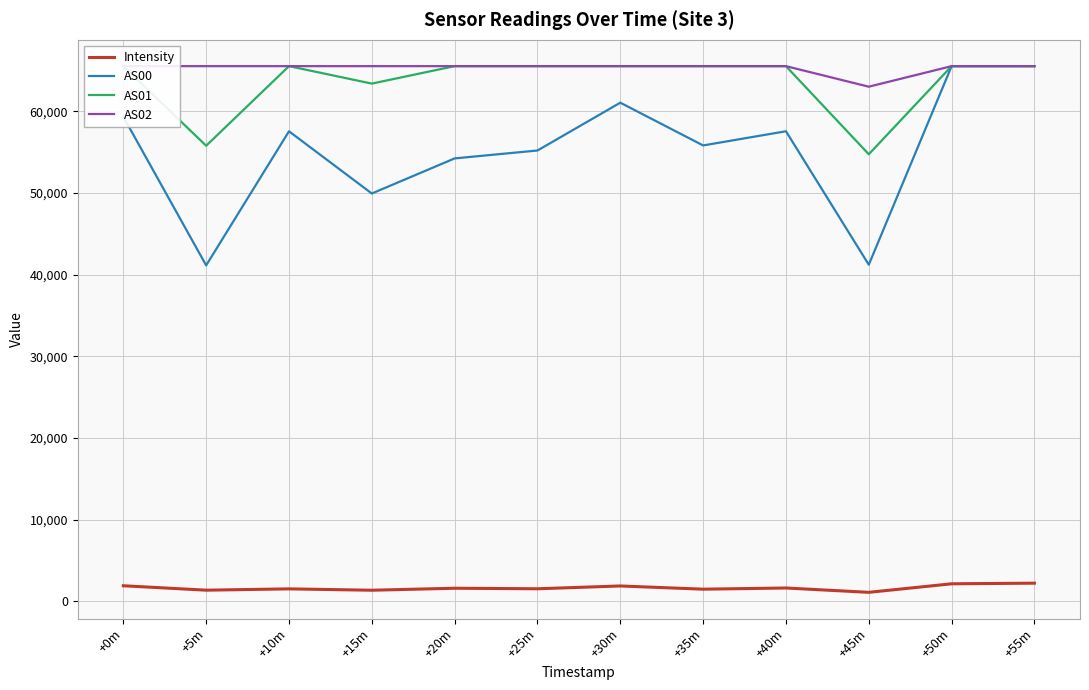

What is the highest value of the AS00 series?

65535.0